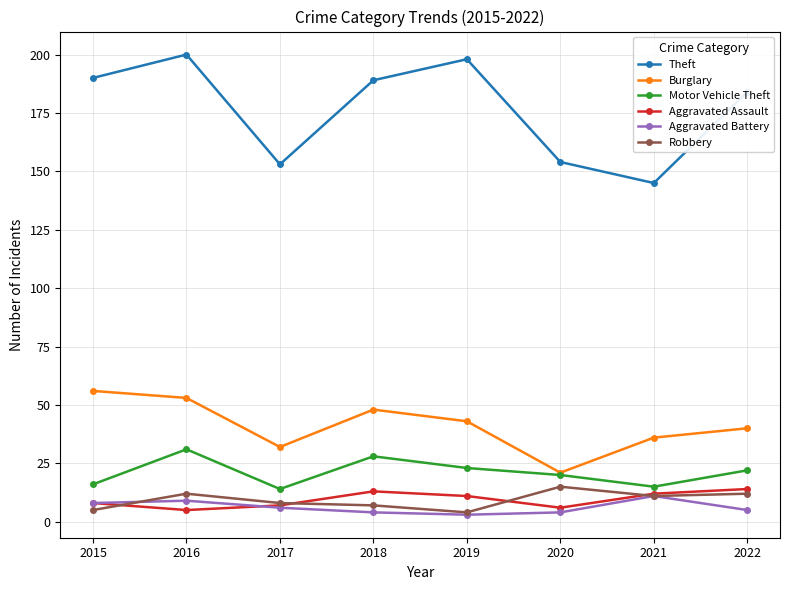

The value of Aggravated Assault at 2015 is 8. True or false?

True